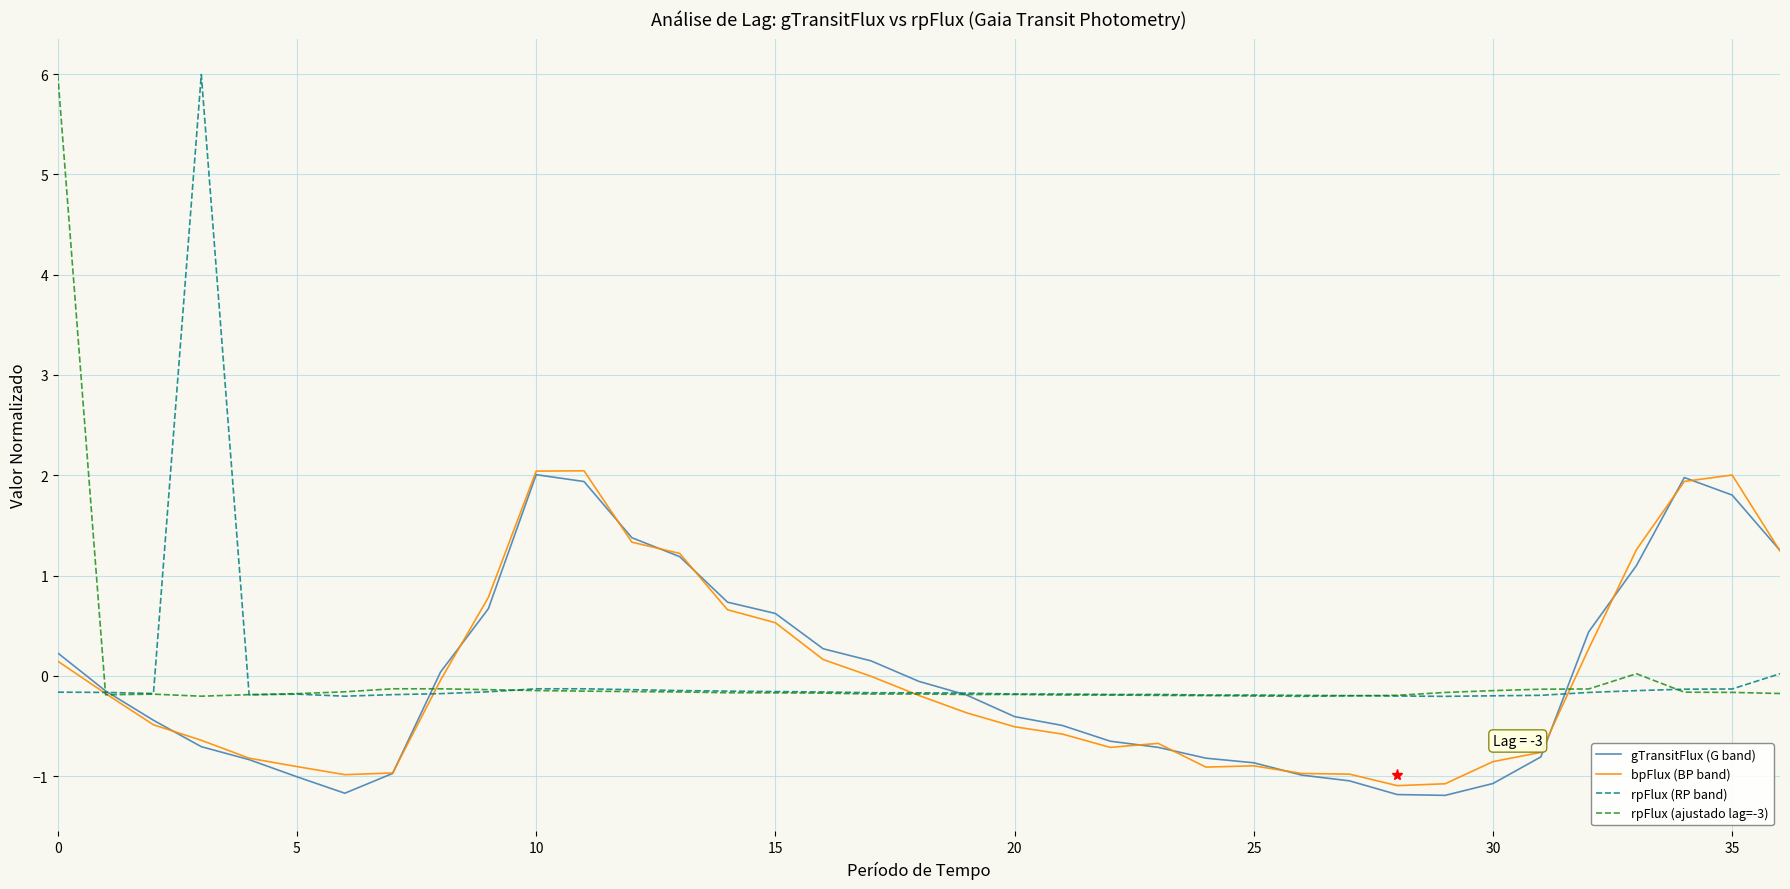

What is the greatest value displayed?

6.0